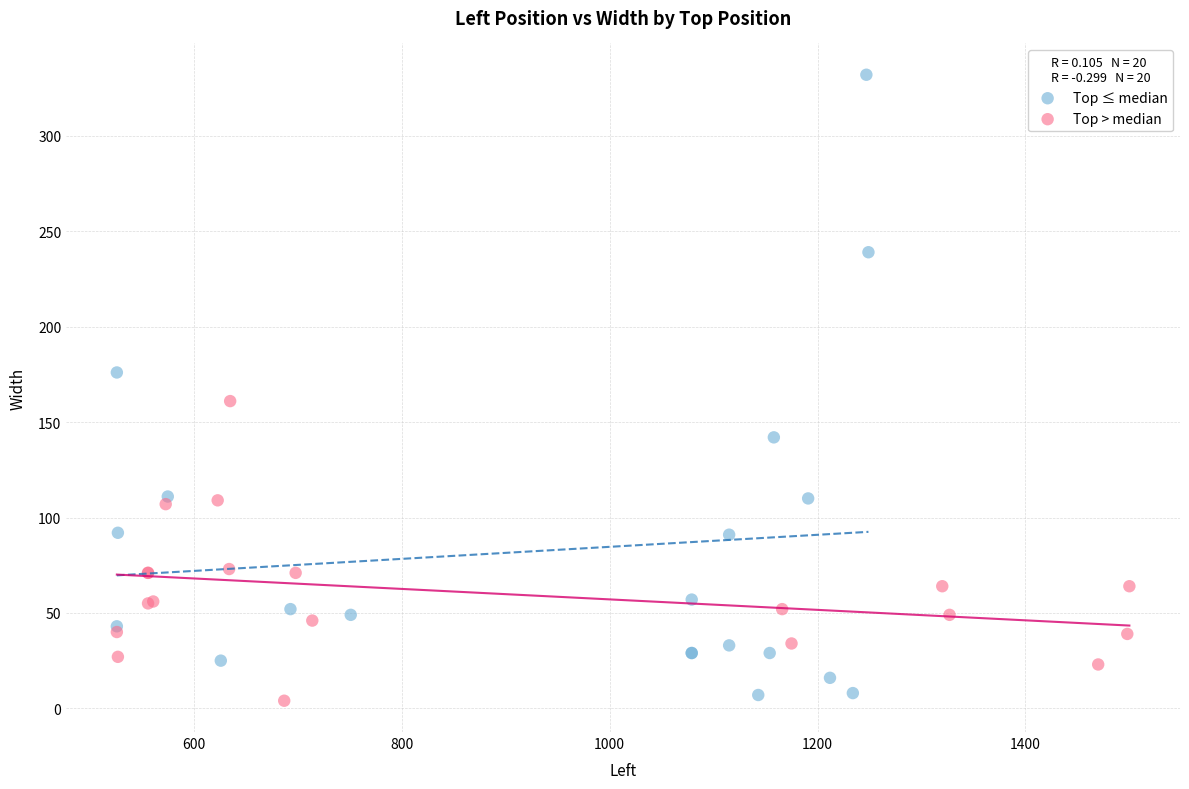

Which series reaches the maximum Y coordinate?

Top ≤ median